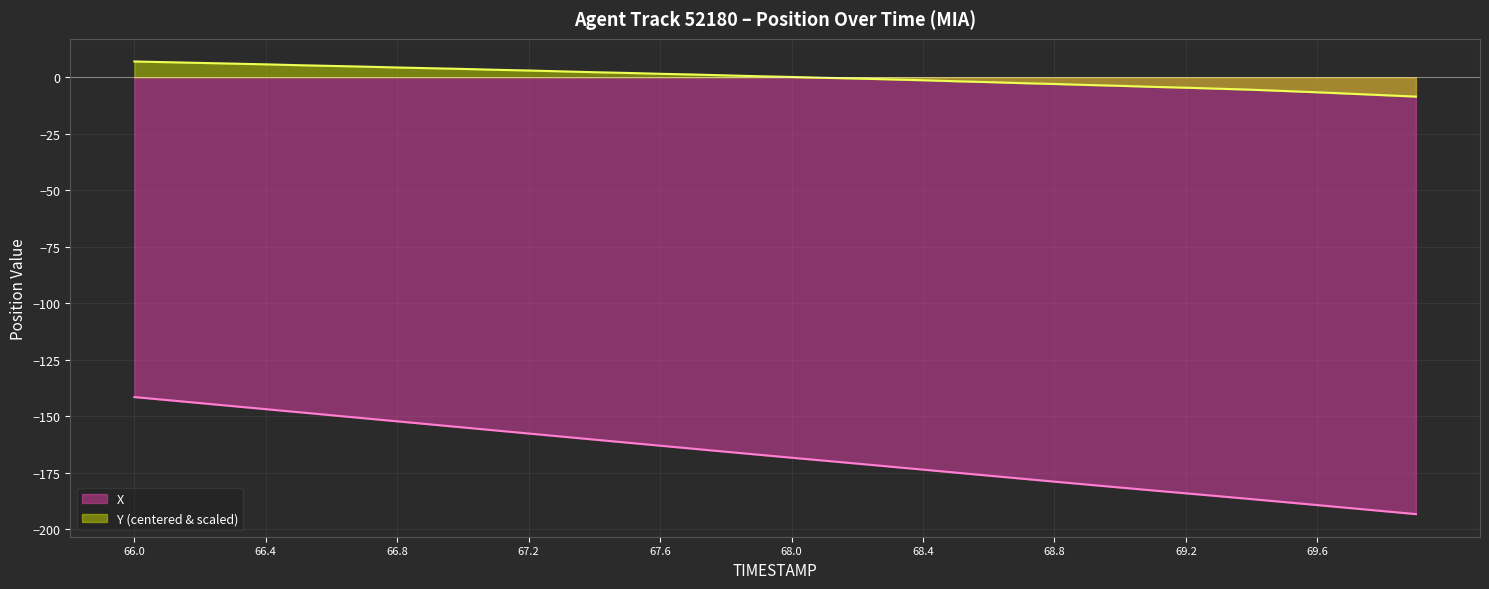

What is the difference between the maximum and second lowest values in the X series?

50.5